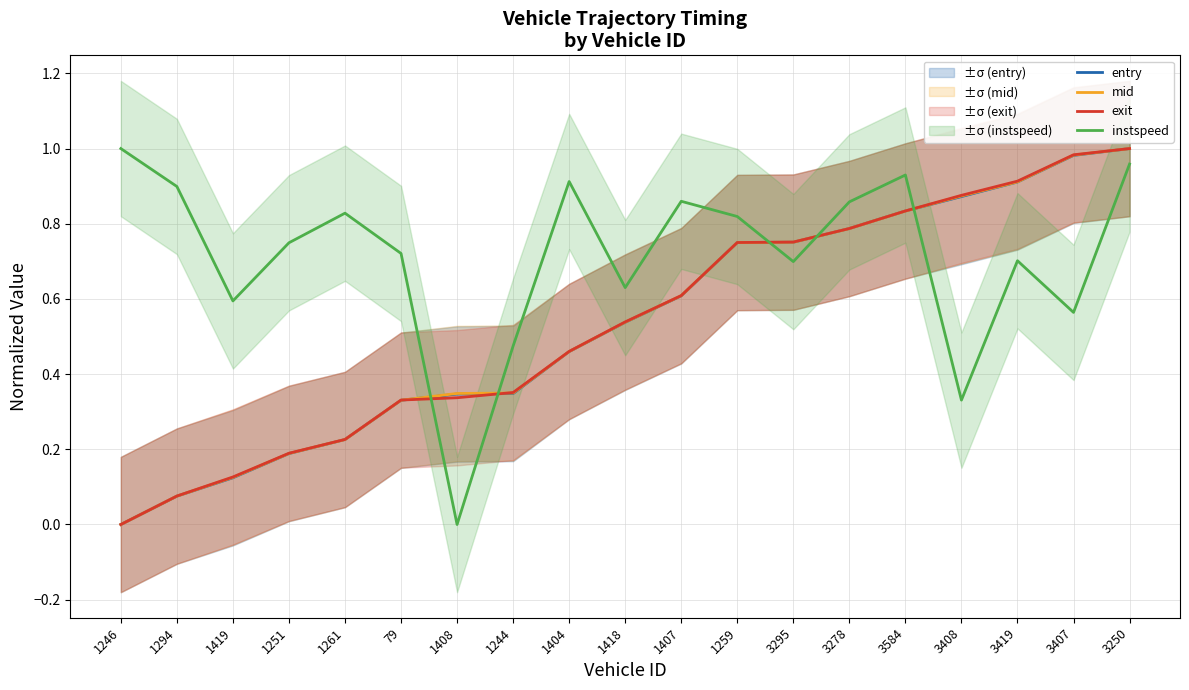

Rank the series at 1419 from highest to lowest value.

instspeed, exit, mid, entry